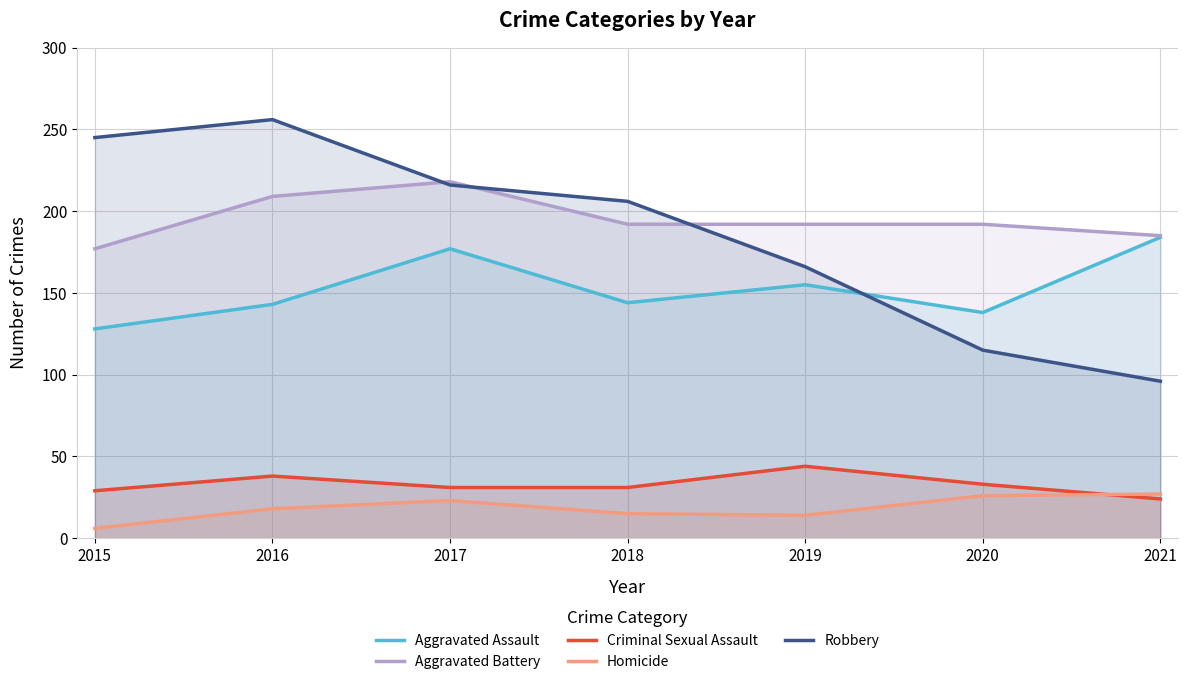

Does the chart display data point markers on the line(s)?

No